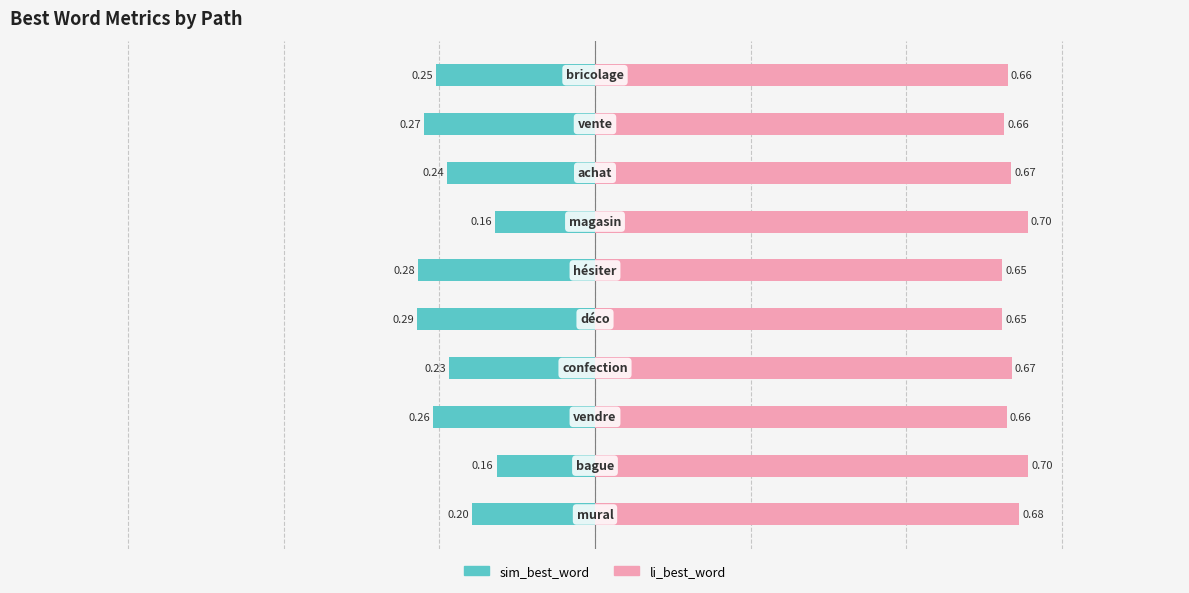

What is the difference between the highest and lowest values at 3?

0.9